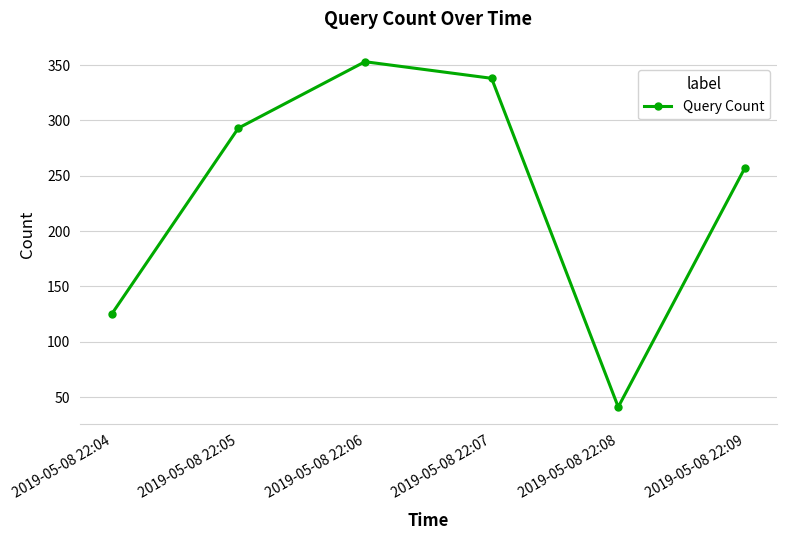

List the labels in order of value, smallest first.

2019-05-08 22:08, 2019-05-08 22:04, 2019-05-08 22:09, 2019-05-08 22:05, 2019-05-08 22:07, 2019-05-08 22:06